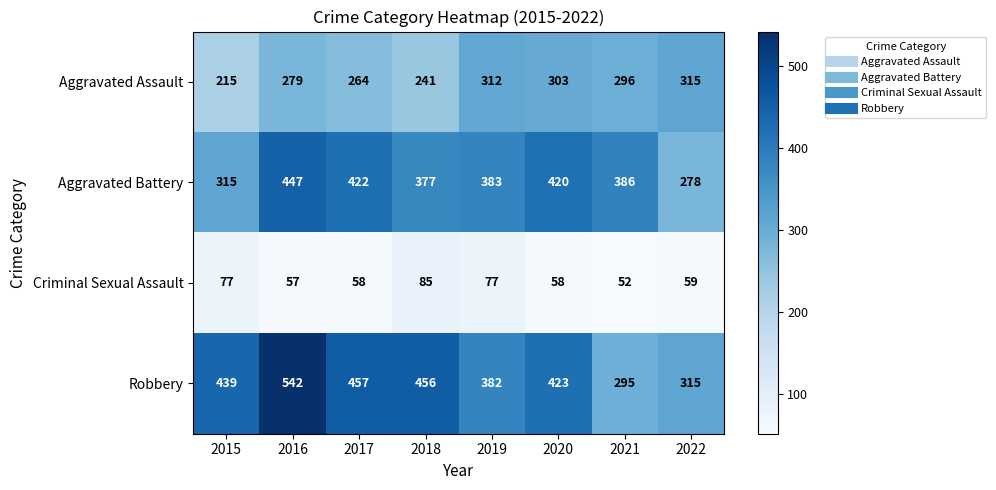

Rank the series by their maximum value, from lowest to highest.

Criminal Sexual Assault, Aggravated Assault, Aggravated Battery, Robbery